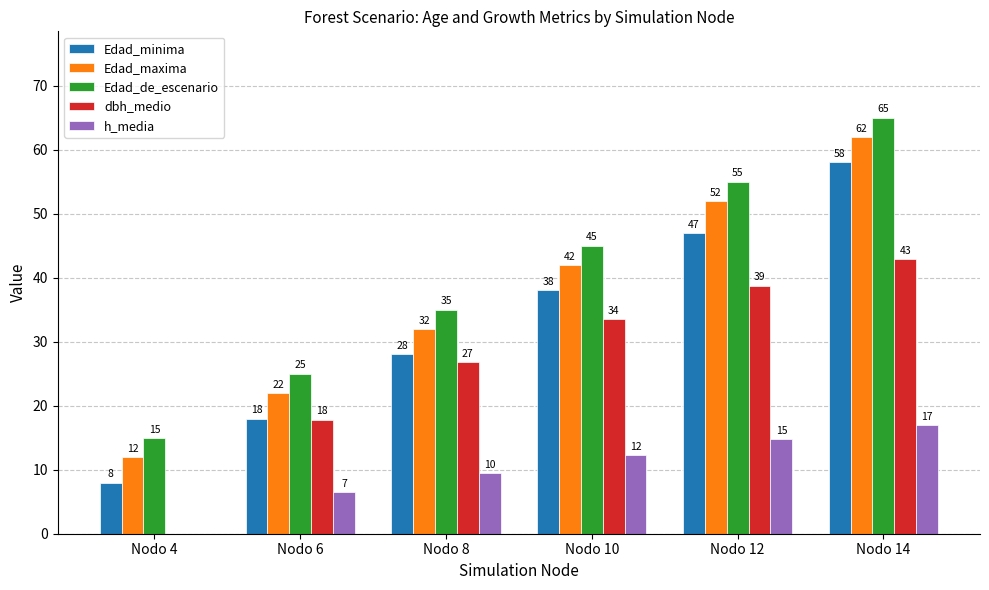

Read the Edad_de_escenario value at Nodo 4.

15.0